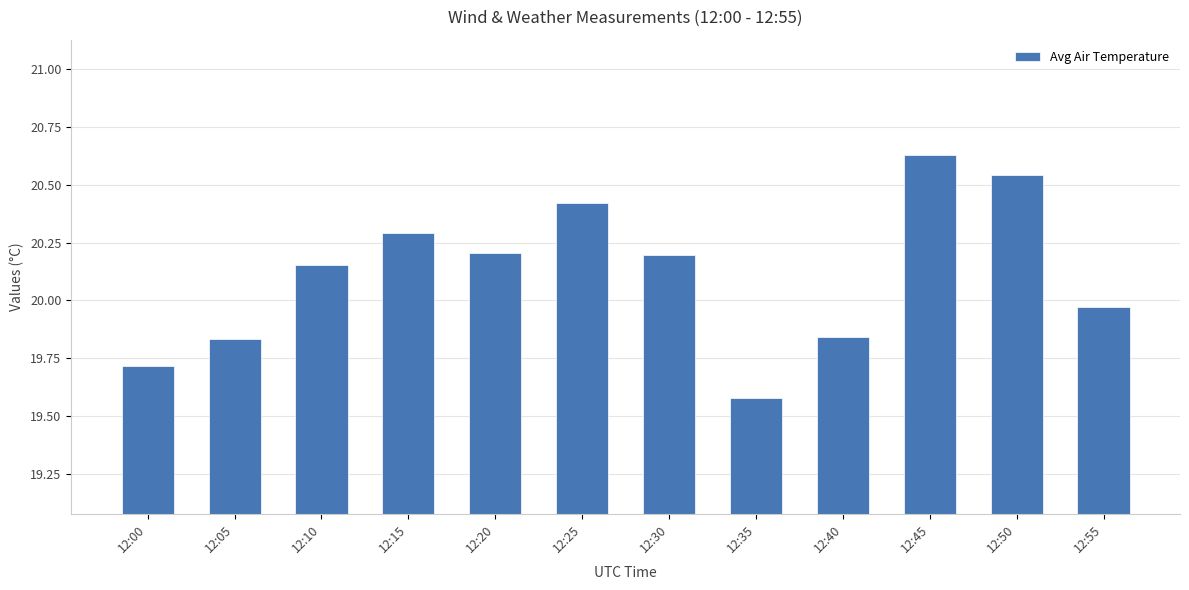

What is the ratio of the value at 12:30 to the value at 12:25?

1.0